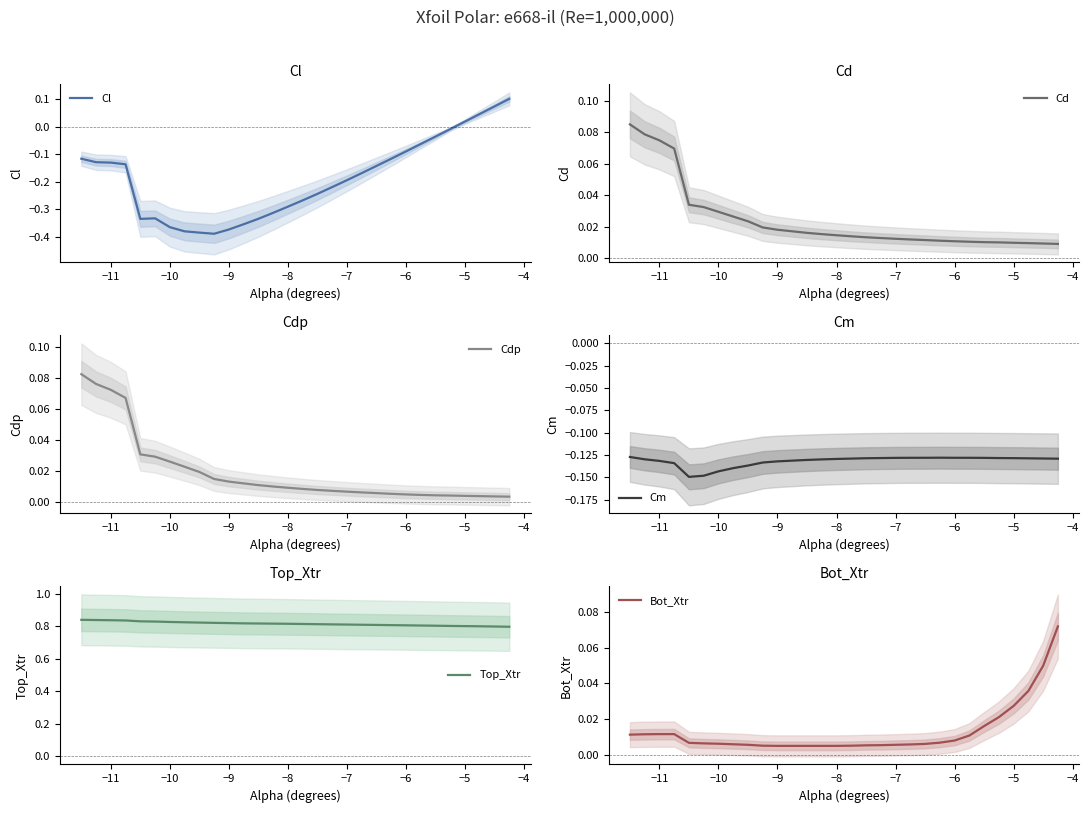

The value of Cm at −5 is -0.2. True or false?

False